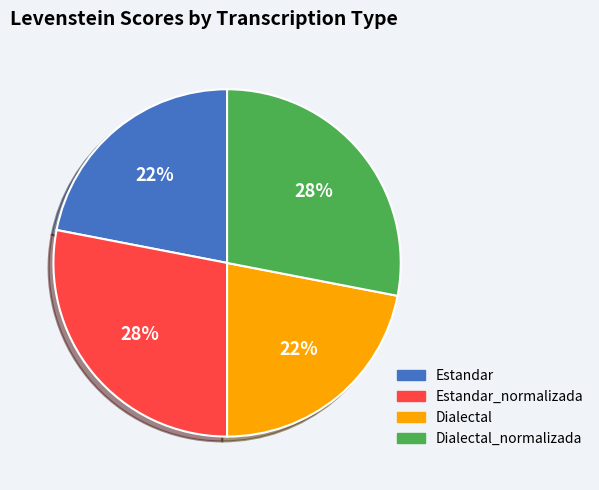

Is there a majority slice in this chart?

No